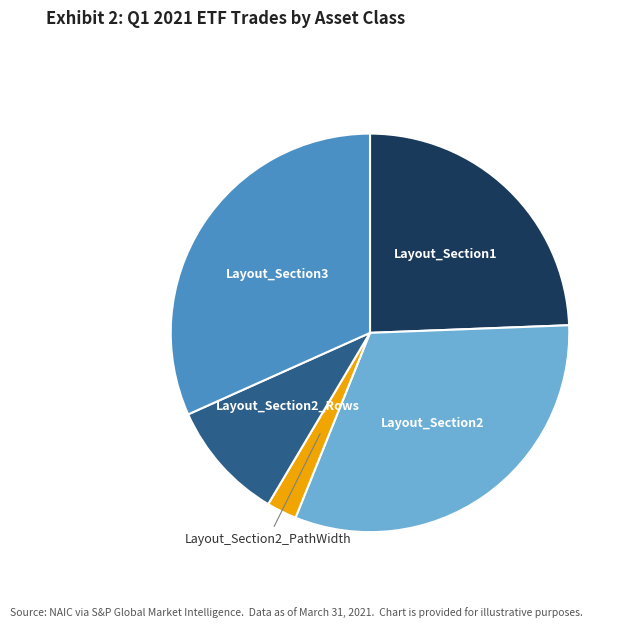

Which slice is the smallest?

Layout_Section2_PathWidth